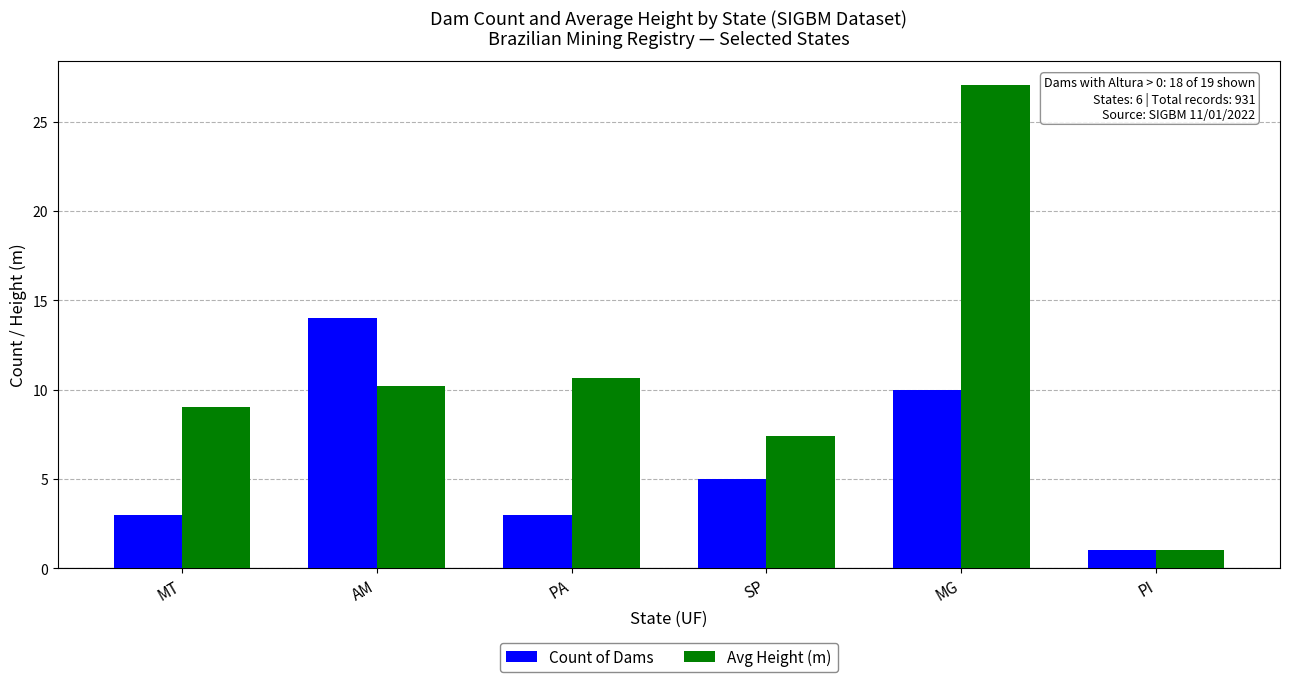

Is it true that Count of Dams equals 1.0 at PI?

True